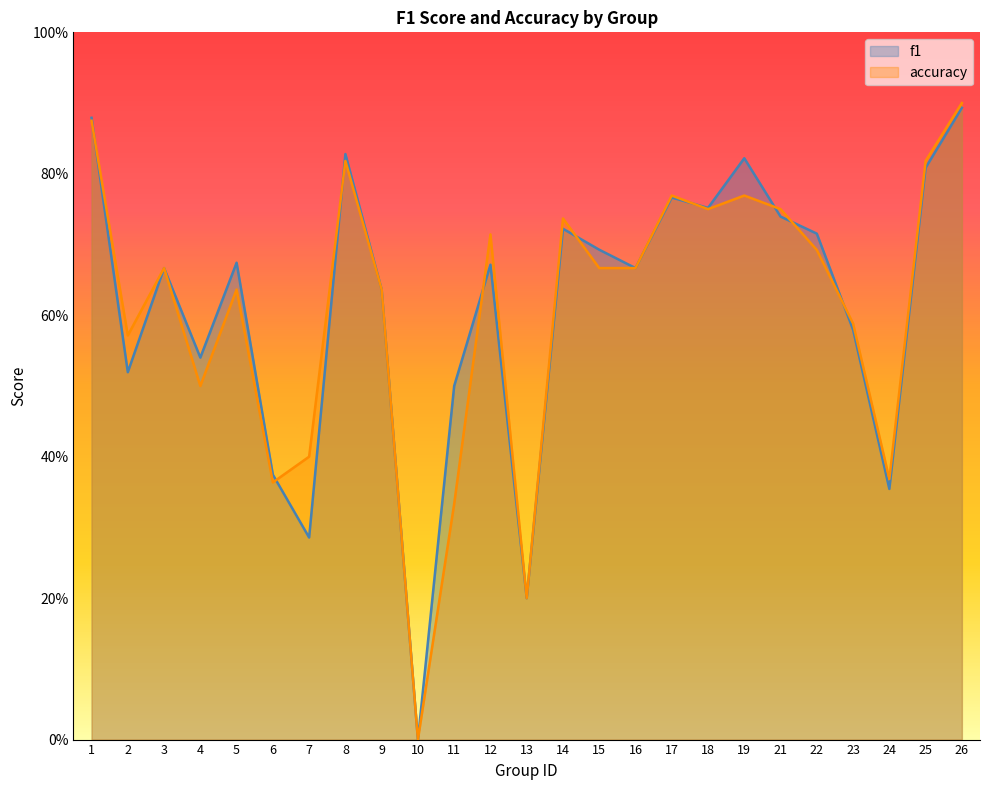

Is it true that f1 equals 0.2 at 24?

False